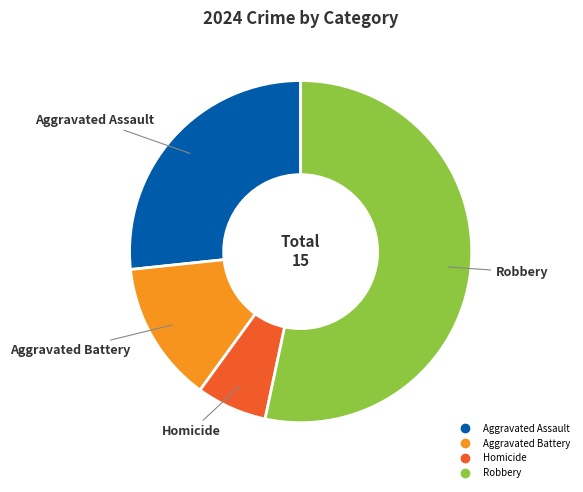

How many slices are in this pie chart?

4